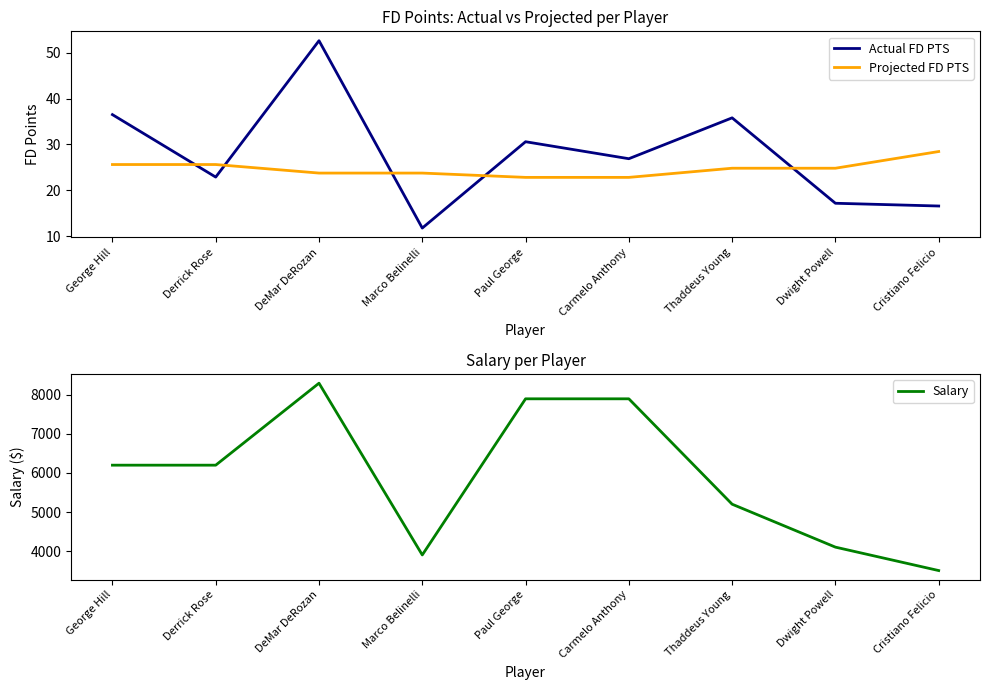

At which category is the sum across all series the highest?

DeMar DeRozan